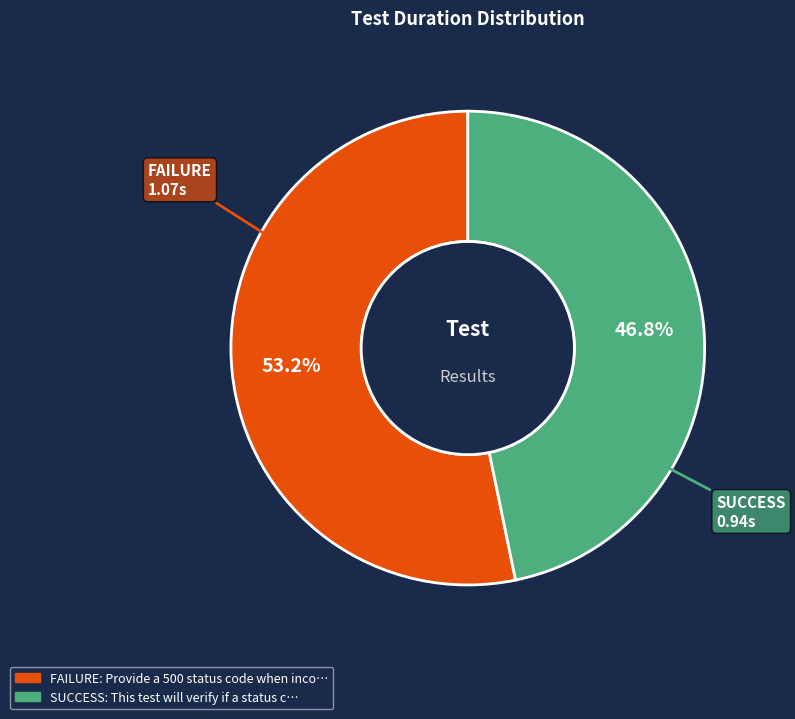

Is there a majority slice in this chart?

Yes